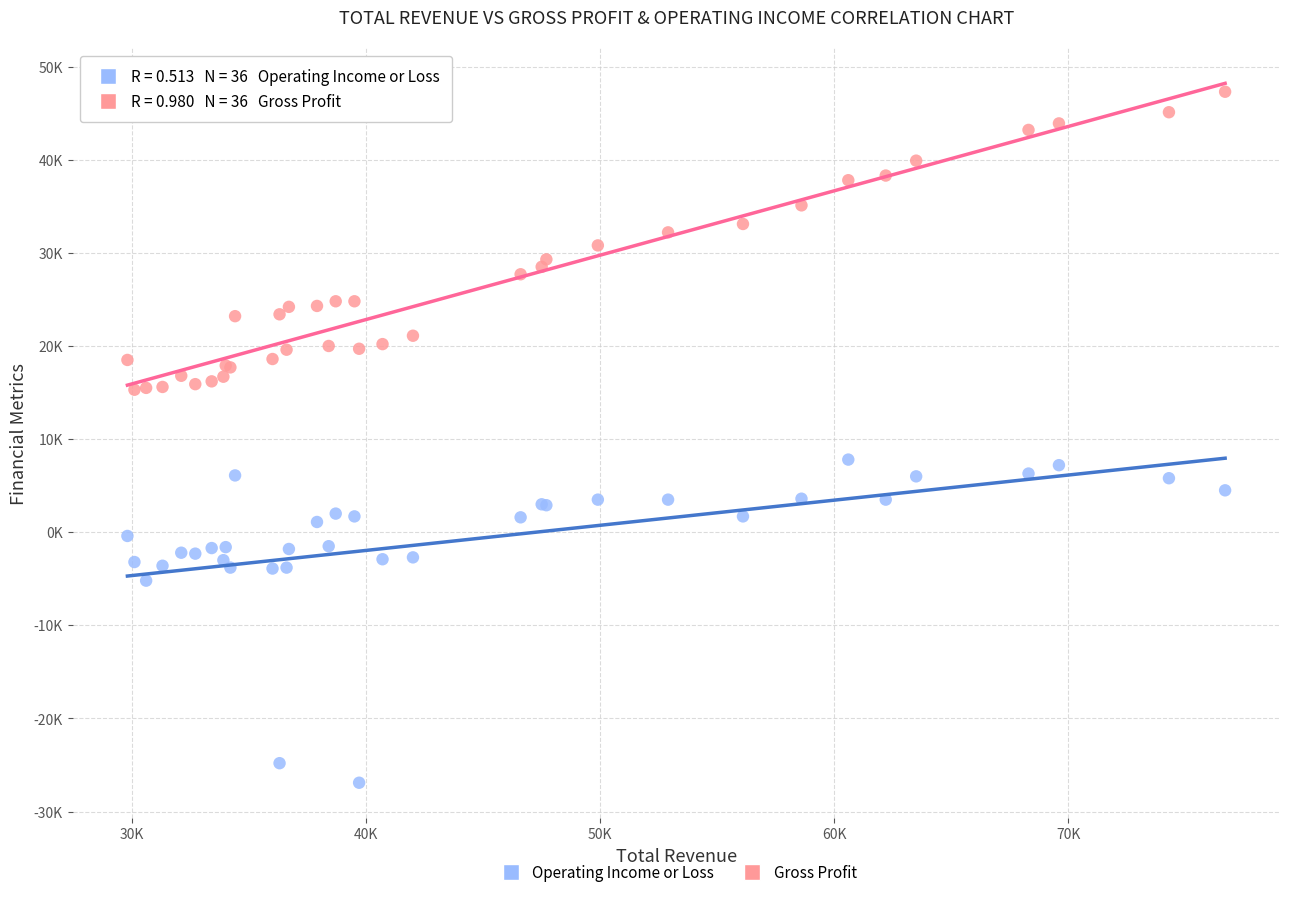

Which series contains the lowest Y value?

Operating Income or Loss